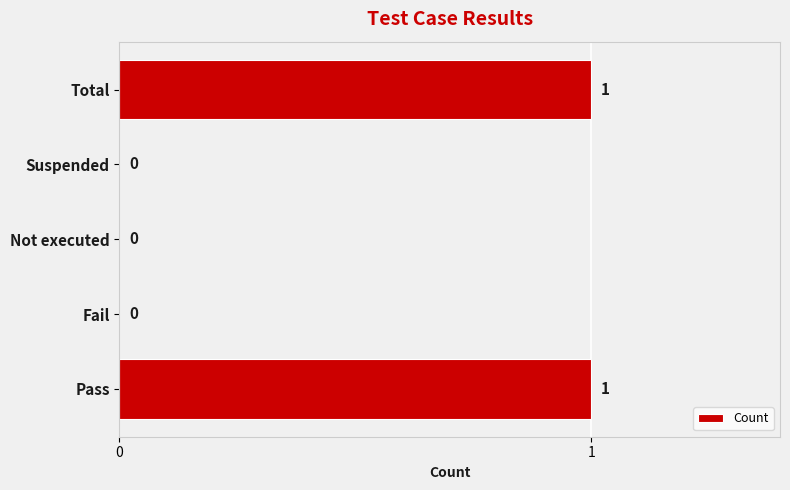

How many values are between 0 and 1?

5